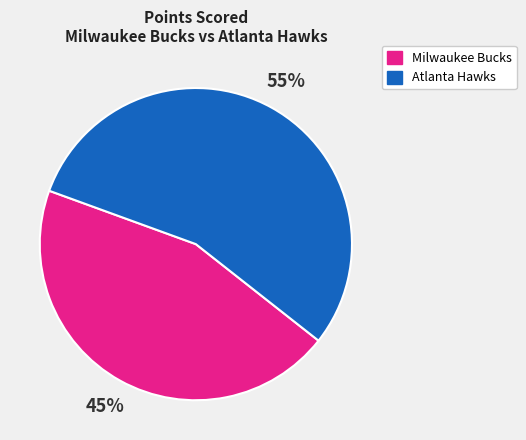

Does any single category account for the majority?

Yes